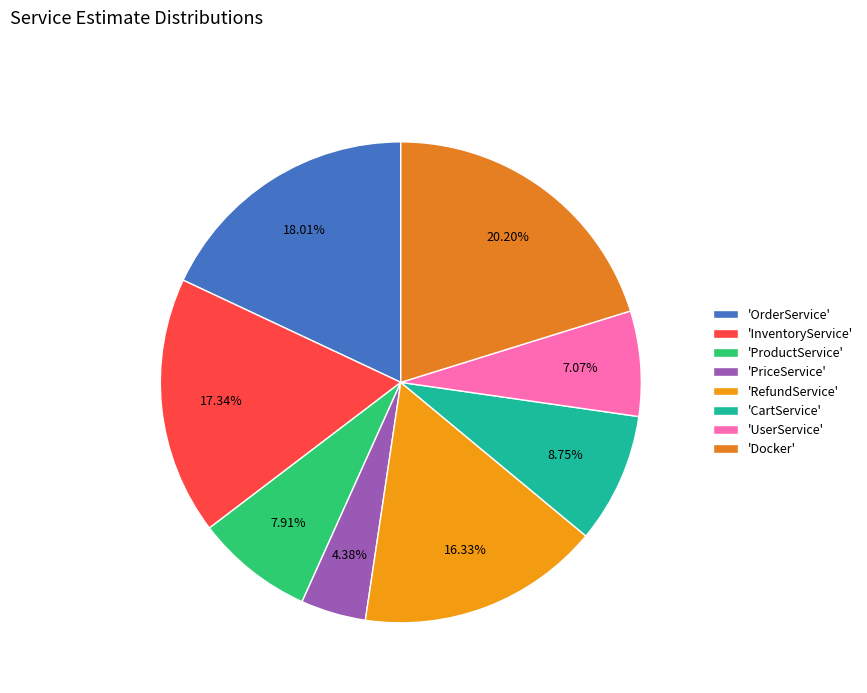

To the nearest percent, what is the average slice percentage?

12%